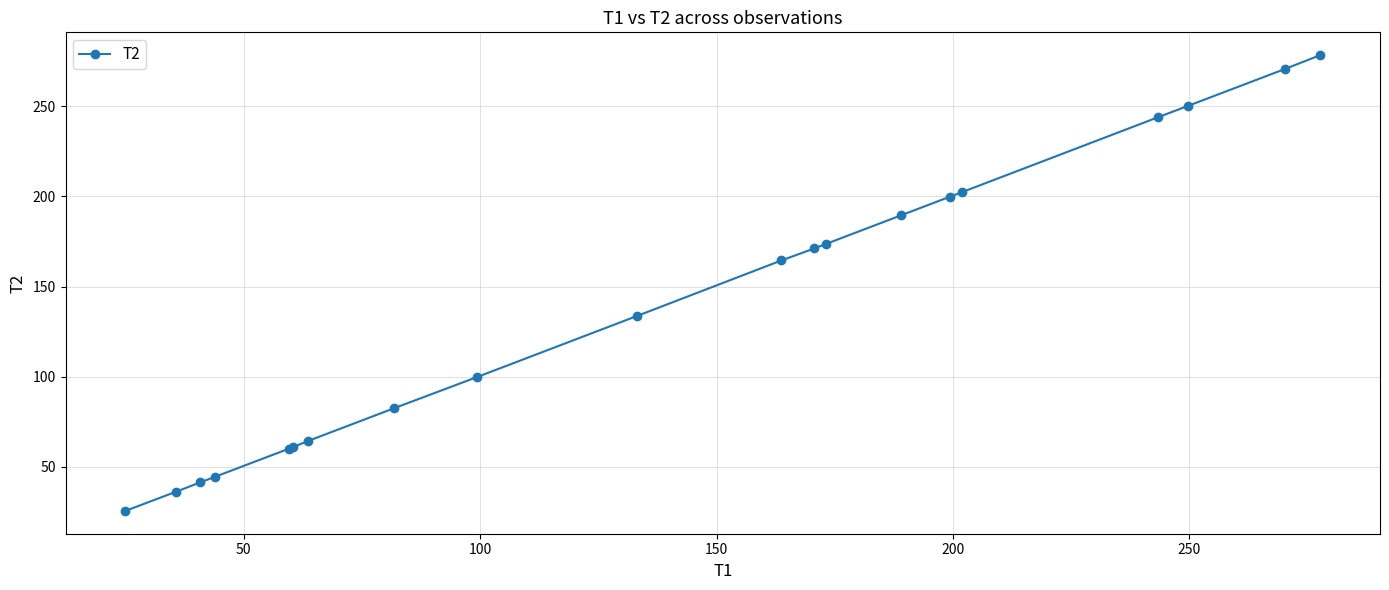

What is the value of the 18th point from the left?

250.2